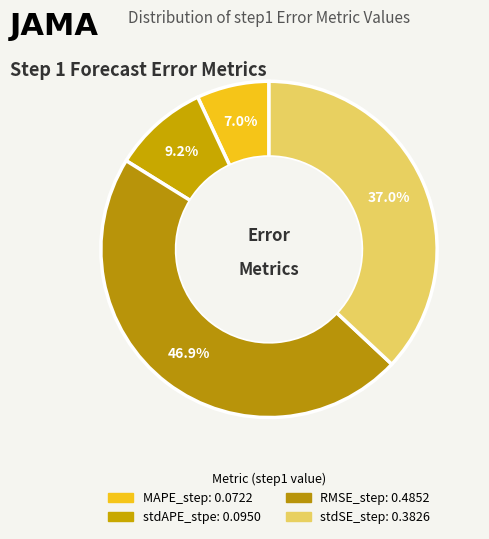

Does stdSE_step represent more than half of the total?

No